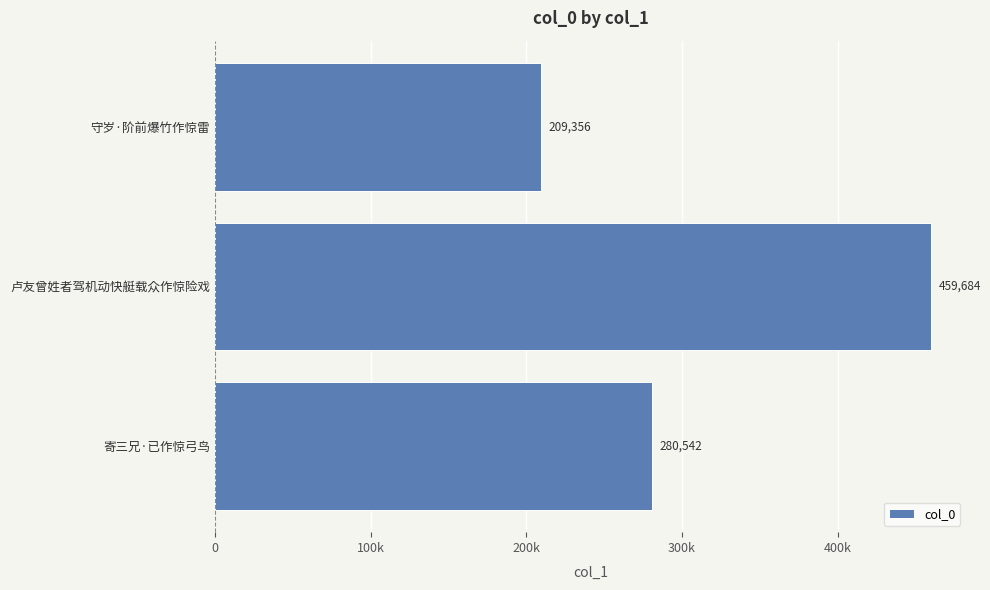

Rank the categories by value from highest to lowest.

卢友曾姓者驾机动快艇载众作惊险戏, 寄三兄·已作惊弓鸟, 守岁·阶前爆竹作惊雷